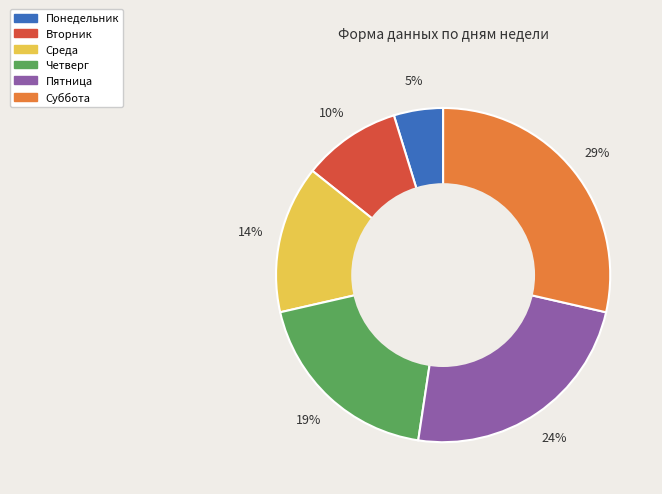

To the nearest percent, what is the difference between the Пятница and Понедельник slice percentages?

19%